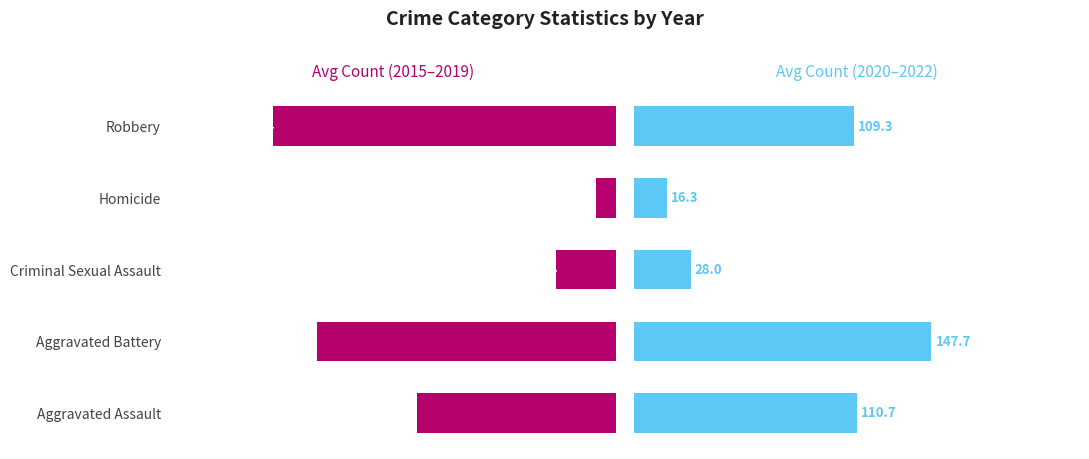

True or false: Avg 2015–2019 has a value of 120.8 at Aggravated Assault.

True